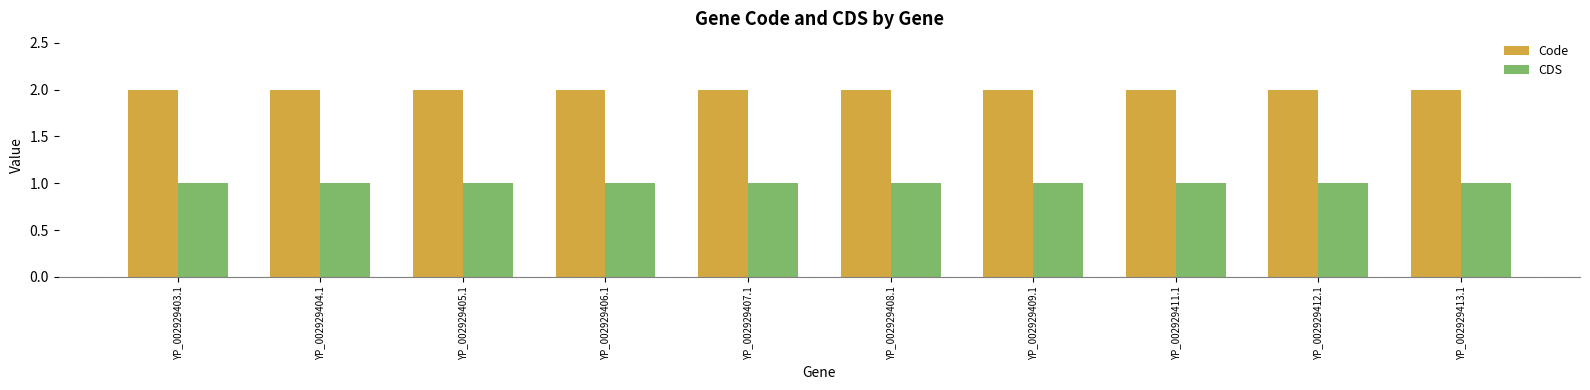

What is the sum of the Code values at YP_002929406.1 and YP_002929413.1?

4